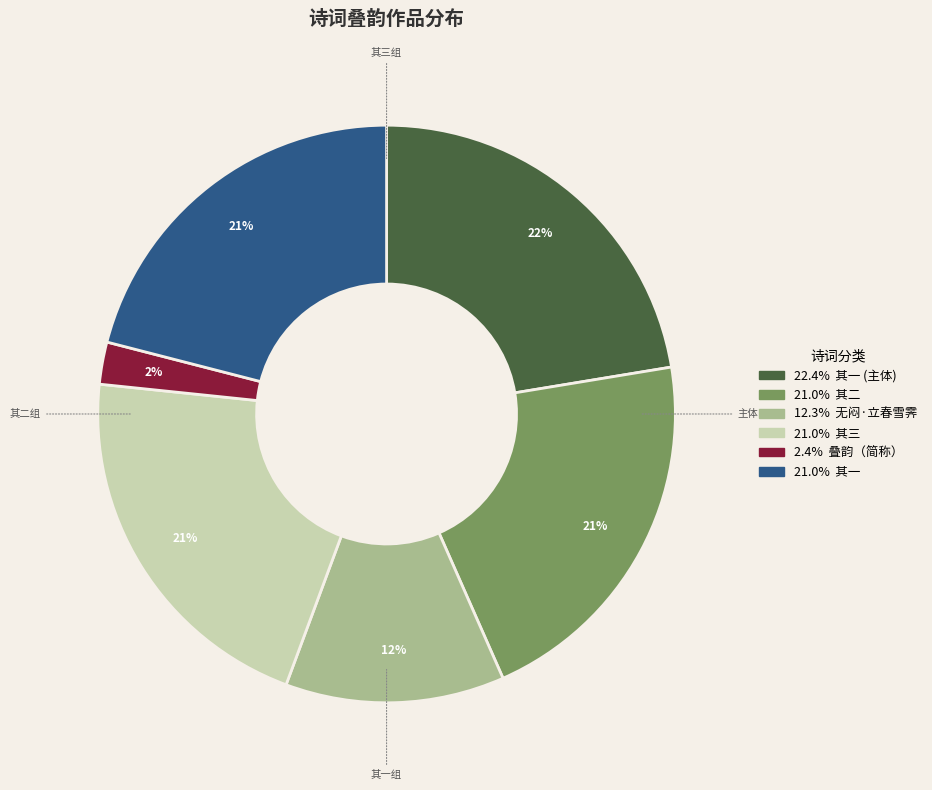

Is there a majority slice in this chart?

No